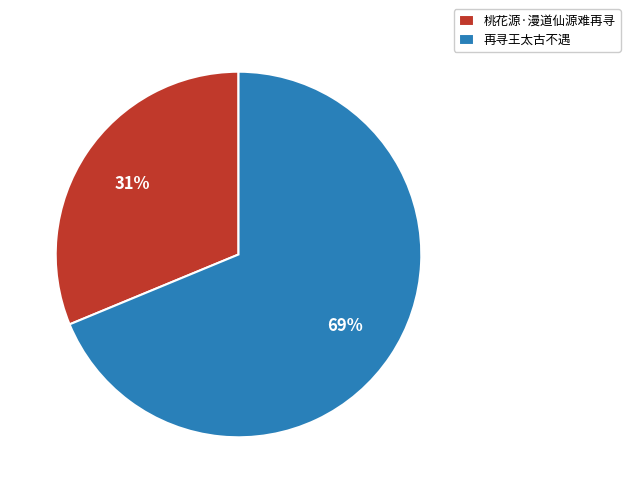

Do 桃花源·漫道仙源难再寻 and 再寻王太古不遇 together represent more than half of the pie?

Yes